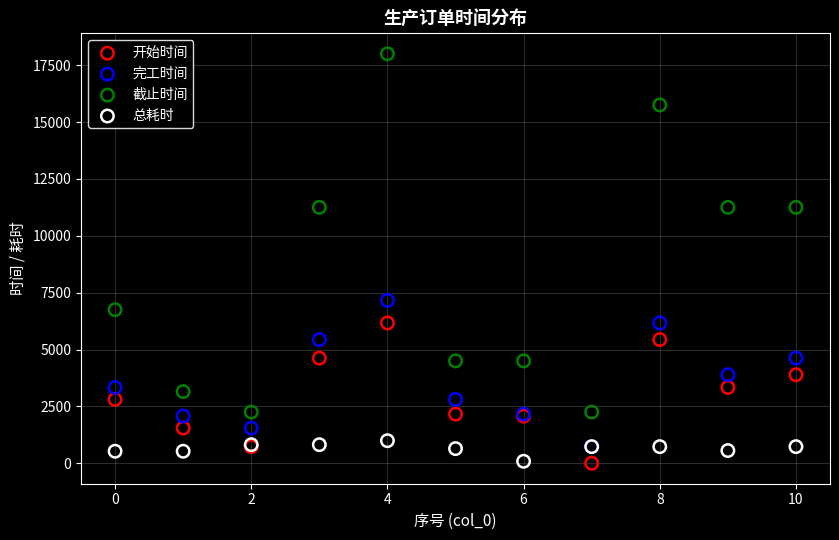

Which series reaches the maximum Y coordinate?

截止时间